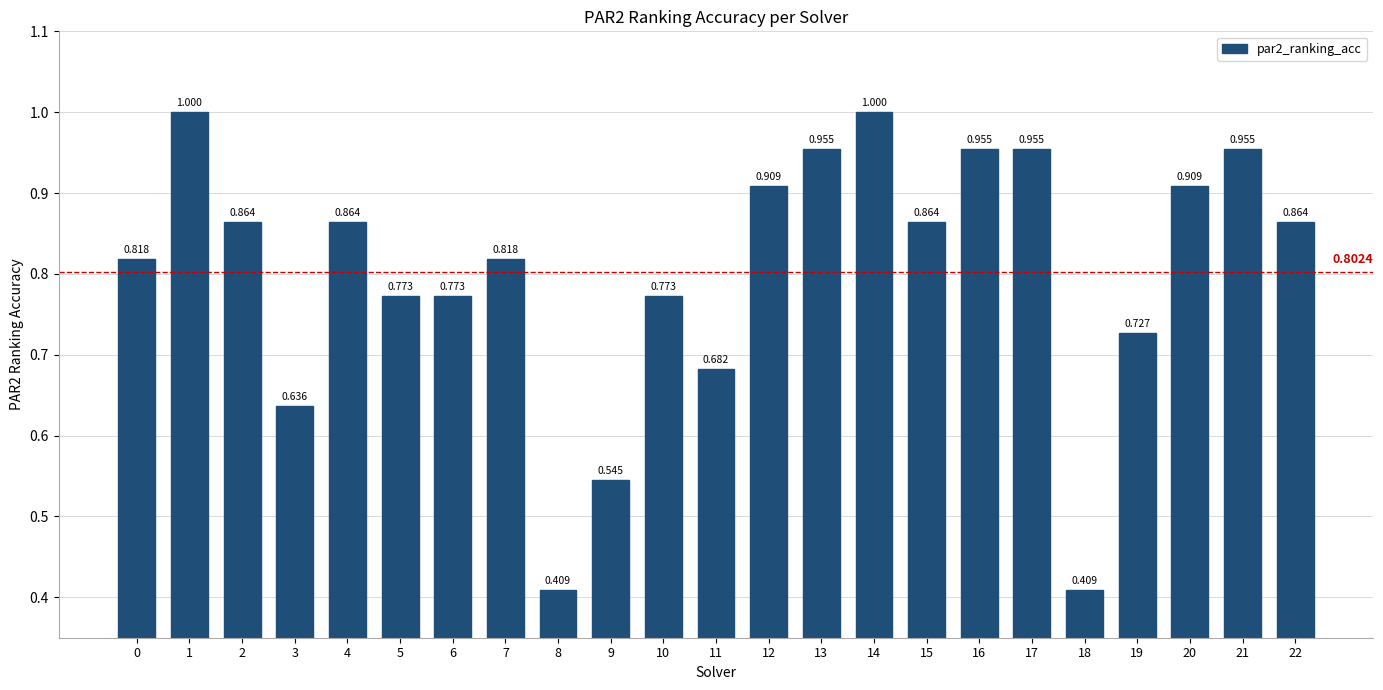

Between 13 and 3, which is larger?

13